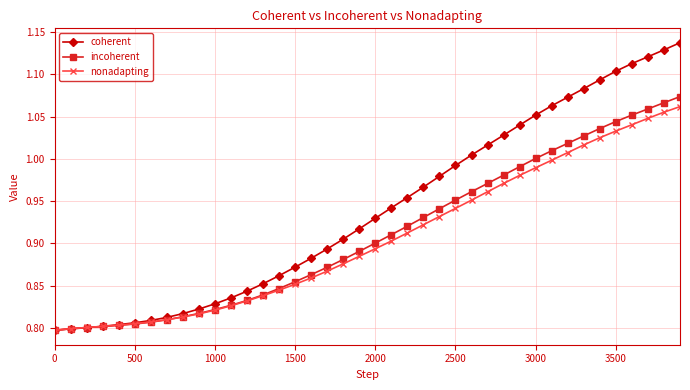

Which series has the largest total across all categories?

coherent